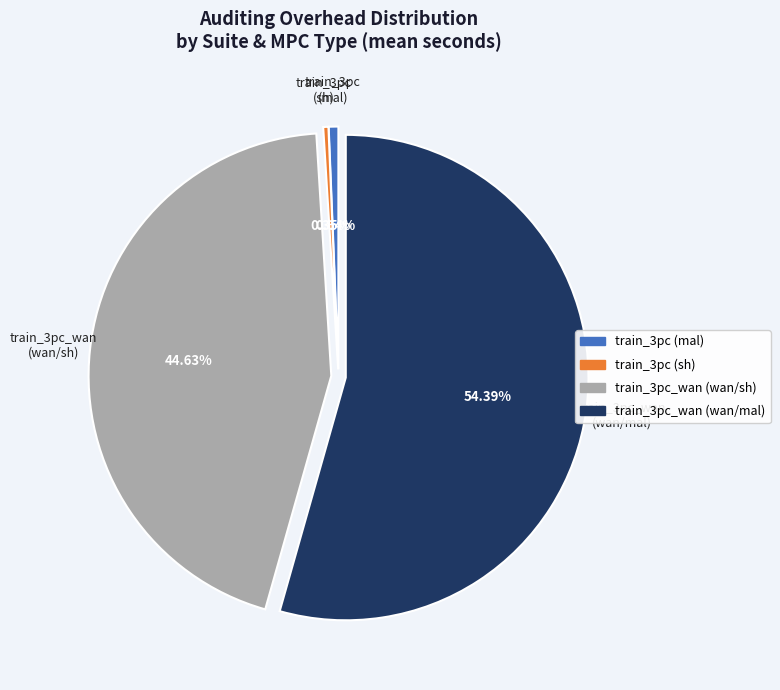

Is there any slice that represents more than half of the pie?

Yes